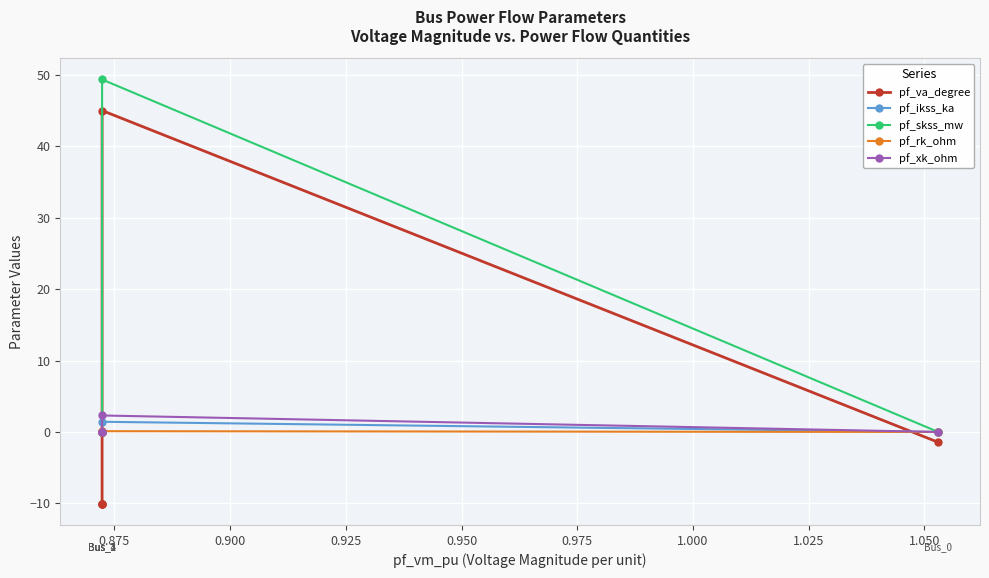

What is the average value of the pf_xk_ohm series?

0.5